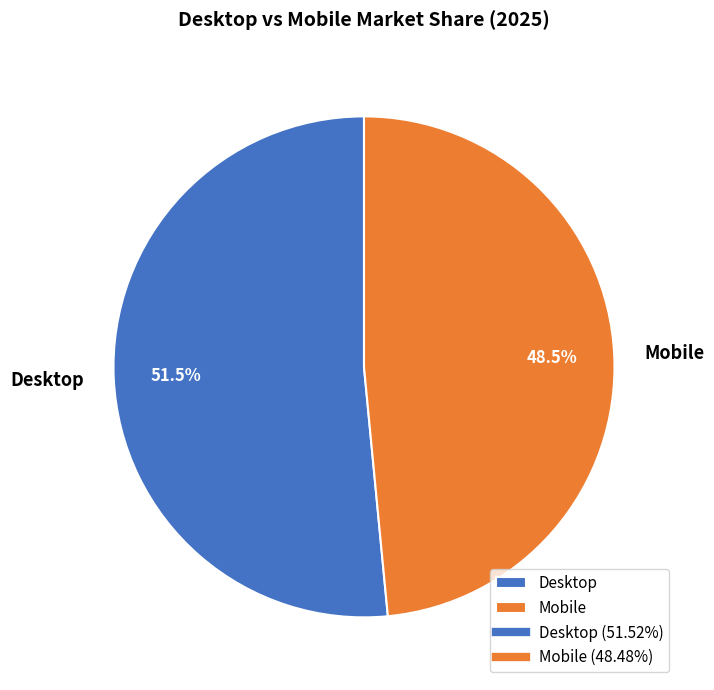

What is the majority slice?

Desktop